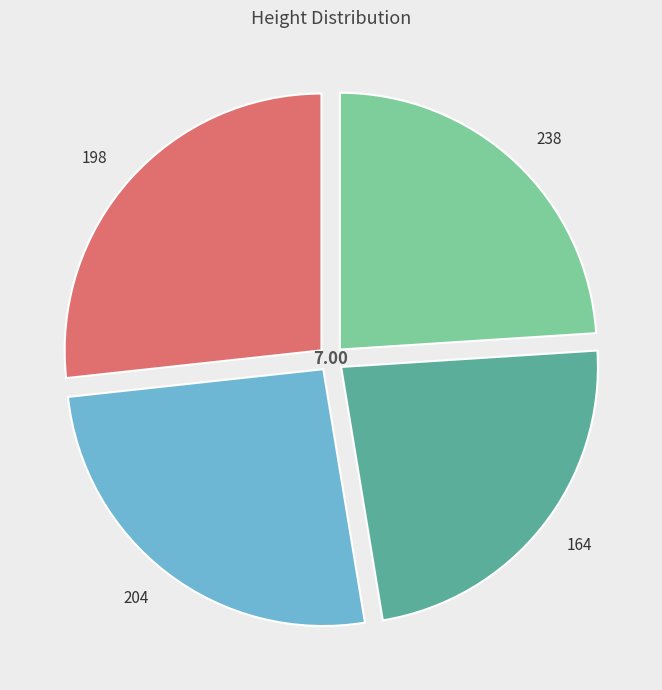

Does 198 represent more than half of the total?

No